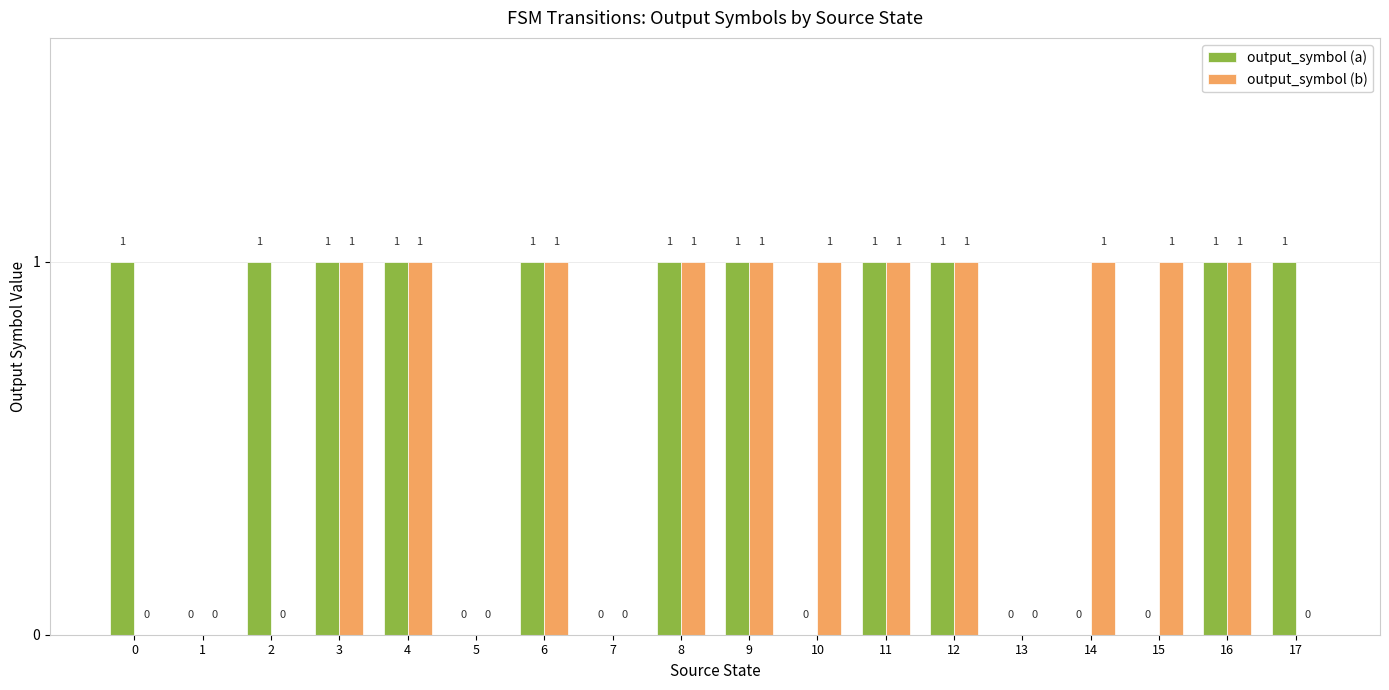

How many groups of bars are there?

18